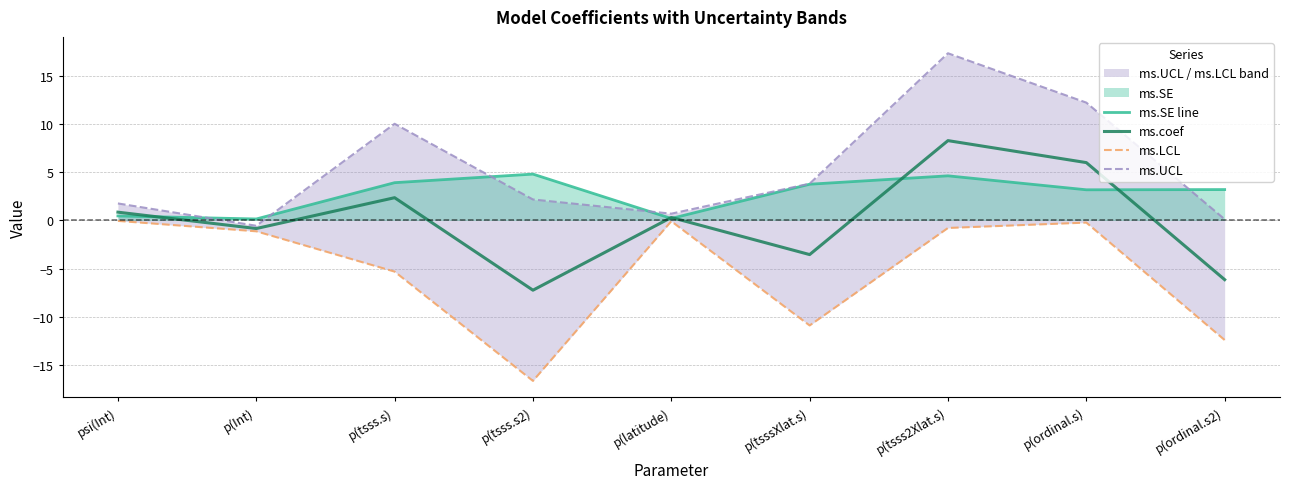

Where do ms.SE line and ms.UCL first cross each other?

psi(Int) and p(Int)